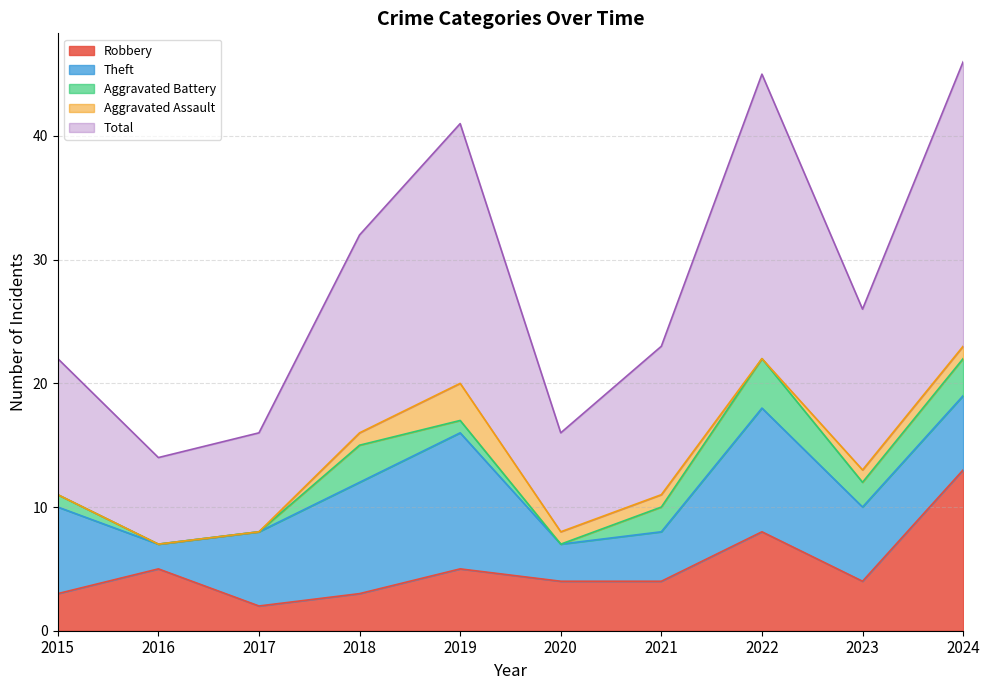

True or false: Aggravated Battery and Total cross at least once.

False